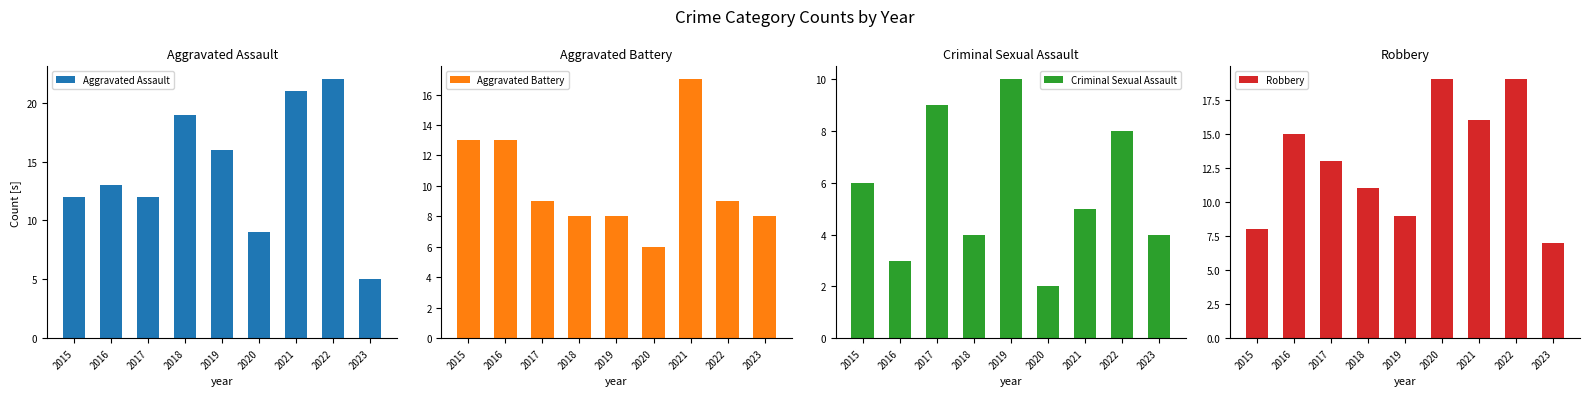

True or false: Aggravated Assault has a value of 14 at 2020.

False